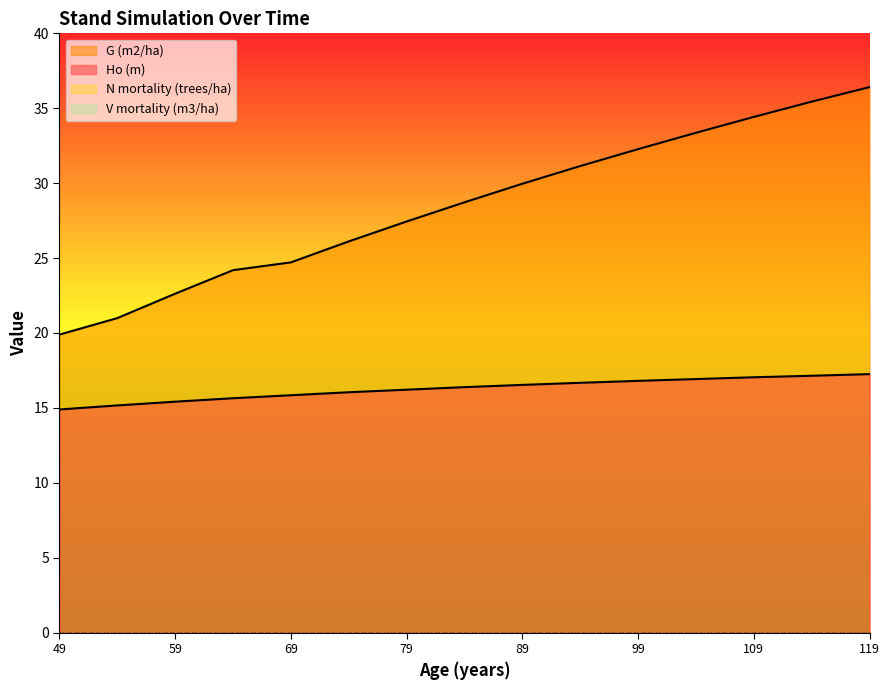

Count the number of categories in the chart.

15